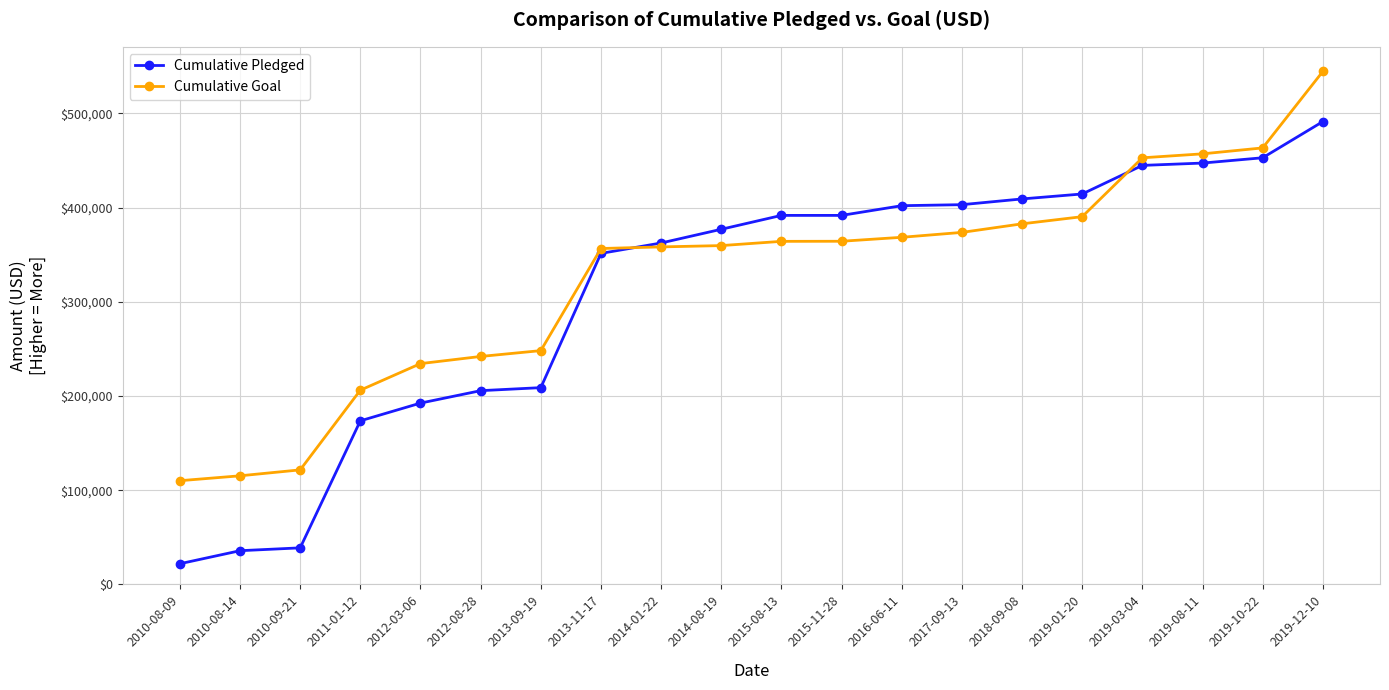

What is the sum of the Cumulative Goal values at 2015-08-13 and 2013-09-19?

612400